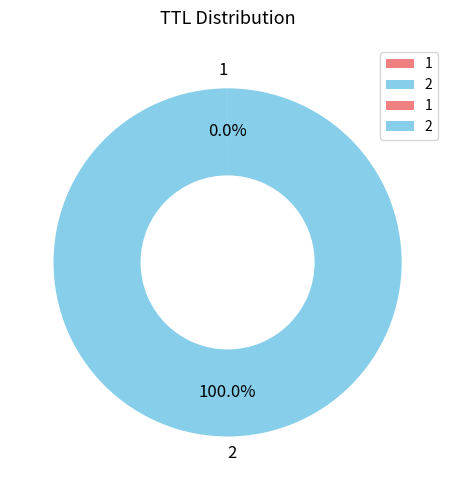

Does 2 account for over 50% of the chart?

Yes